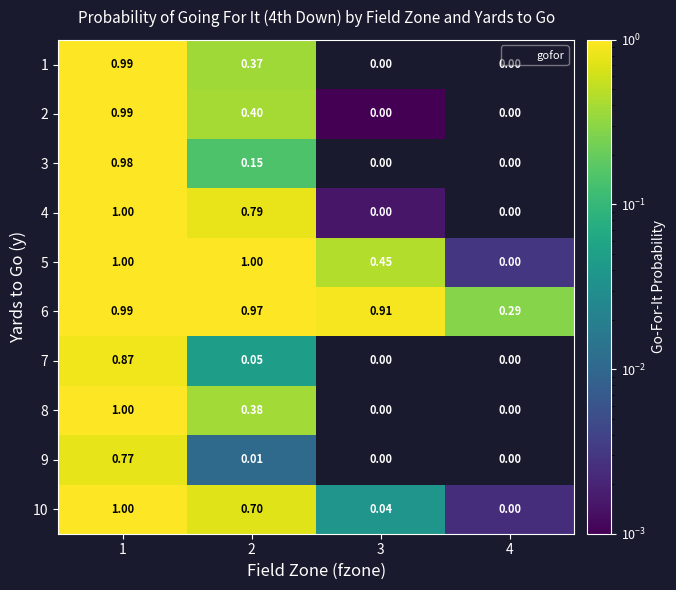

Is the value of 10 at 4 greater than the value of 5 at 3?

No